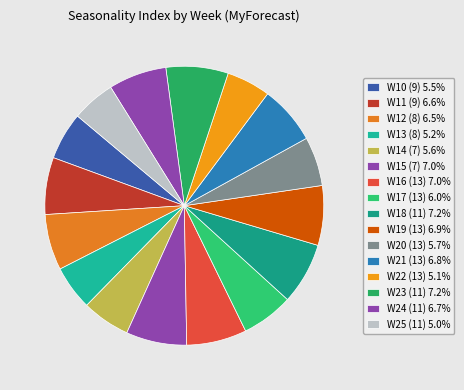

Is it true that W19 (13) is 7% of the pie?

True